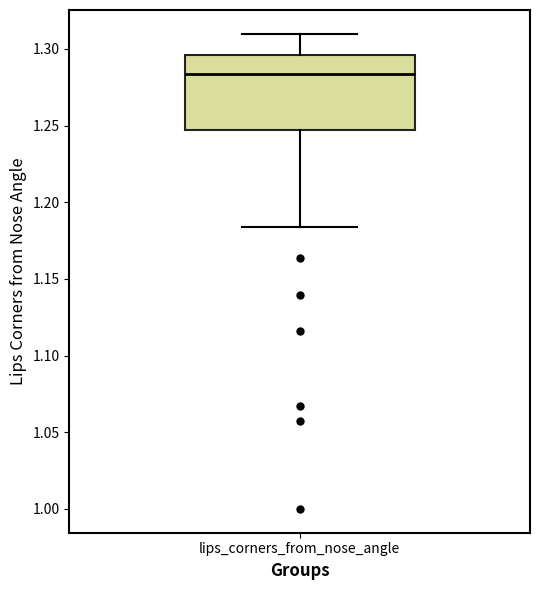

Read this box plot against the y-axis: the position of the median line, the range covered by the box, and the ends of both whiskers. The values are not printed on the chart, so give them approximately, as read against the axis.

median 1.285, box 1.245 to 1.295, whiskers 1.185 to 1.310